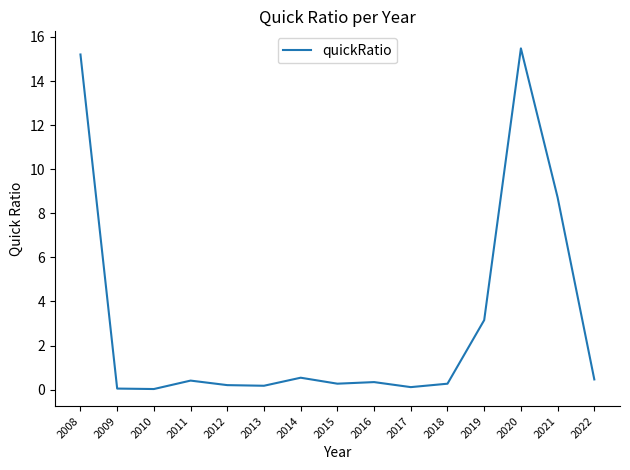

What is the greatest value displayed?

15.5